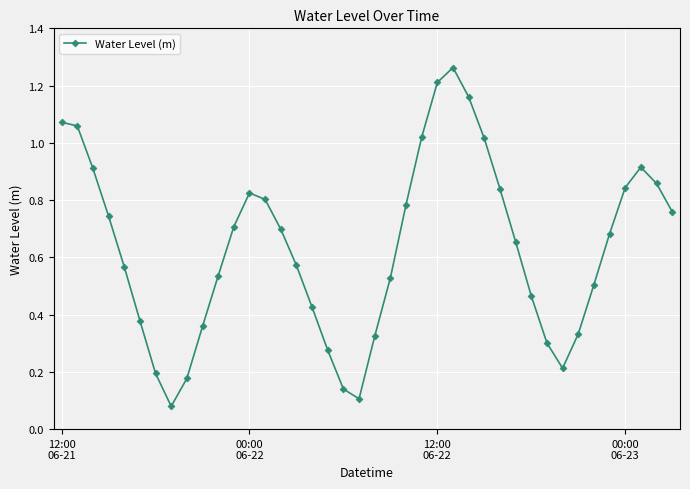

What is the sum of all values?

25.3